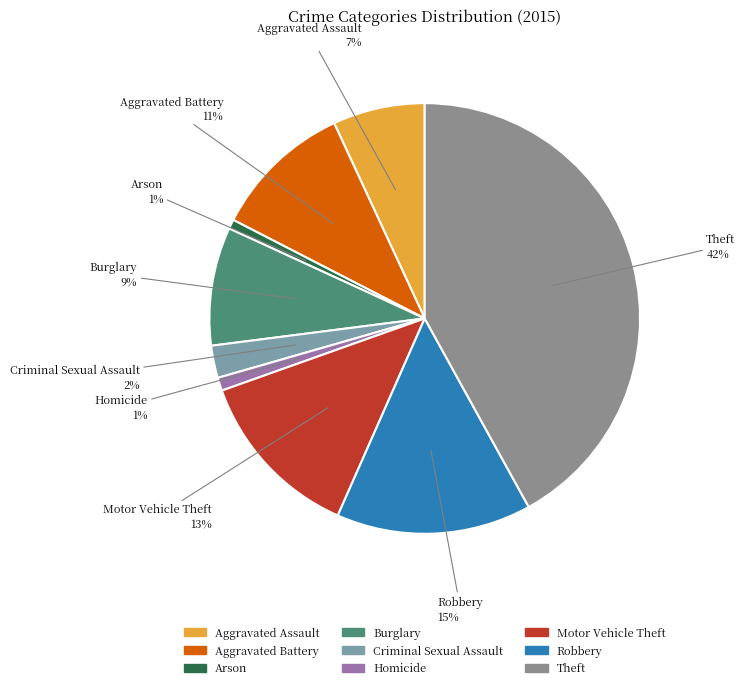

To the nearest percent, what is the average slice percentage?

11%